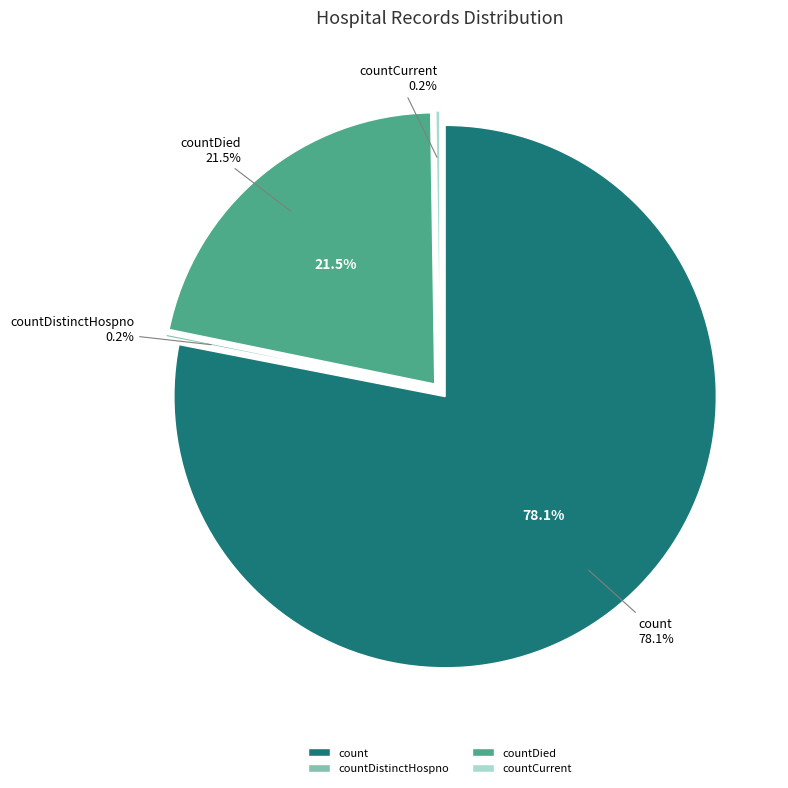

Is there any slice that represents more than half of the pie?

Yes